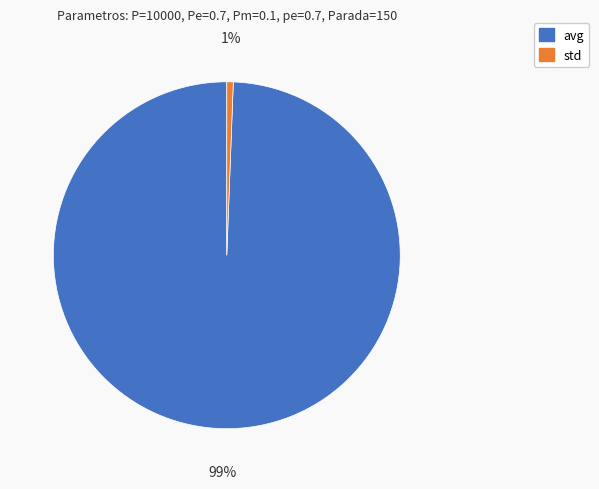

Which category has the biggest portion of the pie?

avg